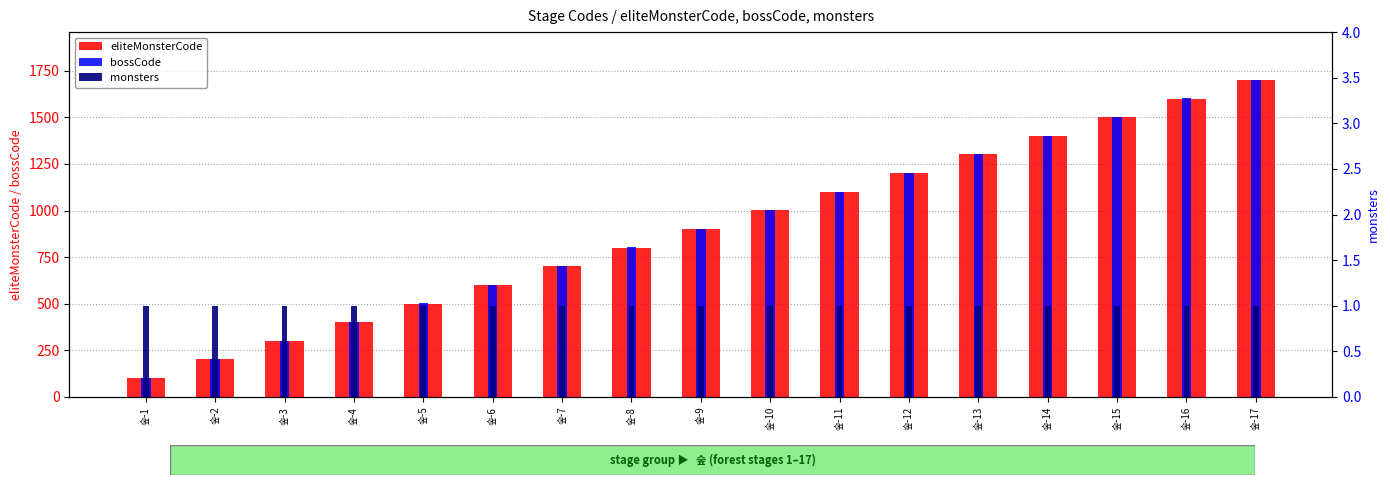

How many data points in eliteMonsterCode are less than 901?

8